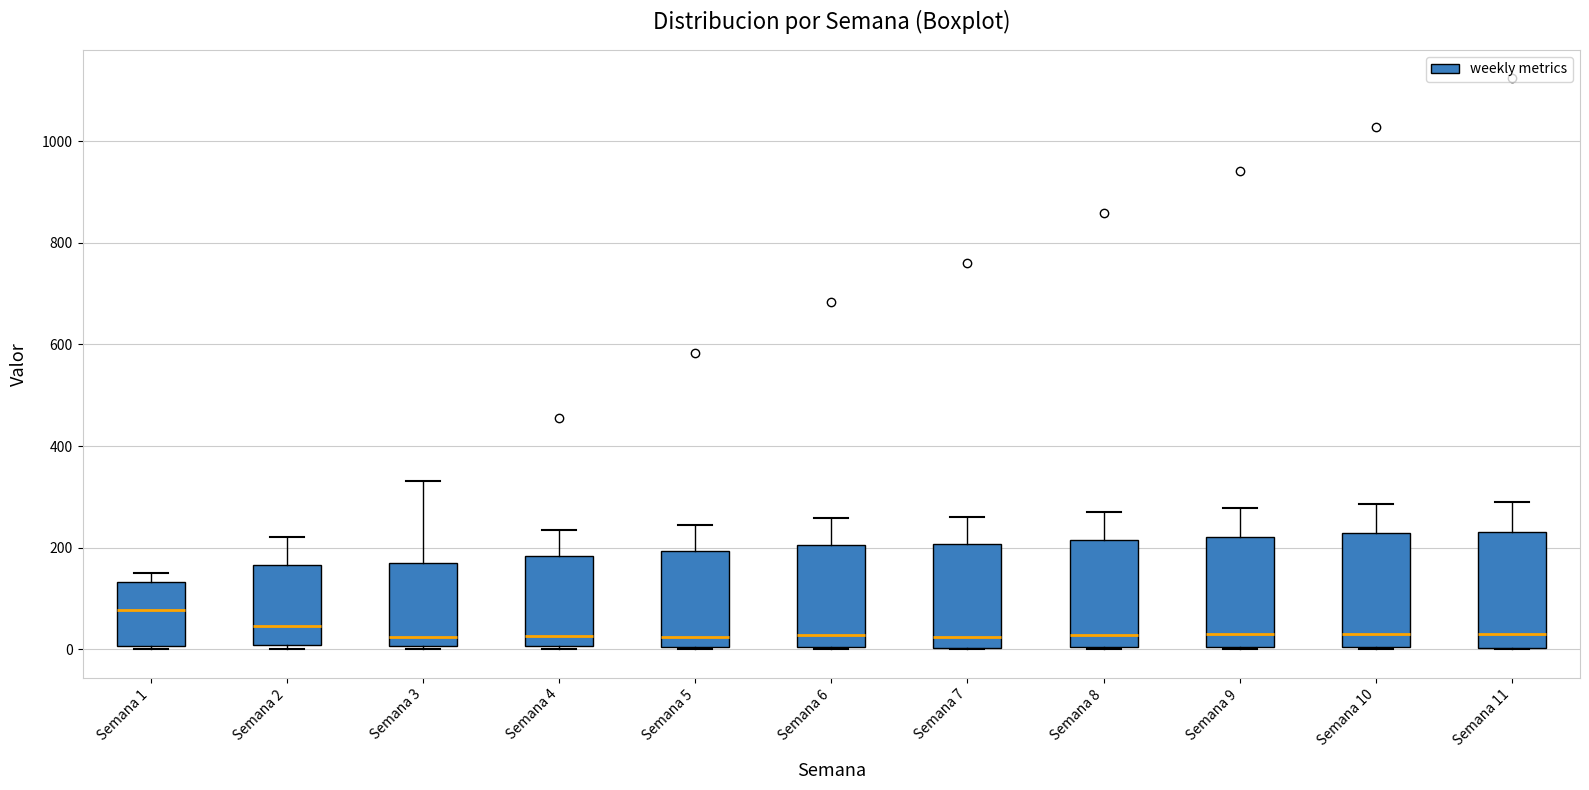

Reading left to right, read every box against the y-axis: the position of its median line, the range the box covers, and the ends of its whiskers. The values are not printed on the chart, so give them approximately, as read against the axis.

Semana 1: median 80, box 0 to 140, whiskers 0 to 140 (just above the box's upper edge)
Semana 2: median 40, box 0 to 160, whiskers 0 (just below the box's lower edge) to 220
Semana 3: median 20, box 0 to 180, whiskers 0 to 340
Semana 4: median 20, box 0 to 180, whiskers 0 to 240
Semana 5: median 20, box 0 to 200, whiskers 0 to 240
Semana 6: median 20, box 0 to 200, whiskers 0 to 260
Semana 7: median 20, box 0 to 200, whiskers 0 to 260
Semana 8: median 20, box 0 to 220, whiskers 0 to 280
Semana 9: median 20, box 0 to 220, whiskers 0 to 280
Semana 10: median 40, box 0 to 220, whiskers 0 to 280
Semana 11: median 20, box 0 to 240, whiskers 0 to 280